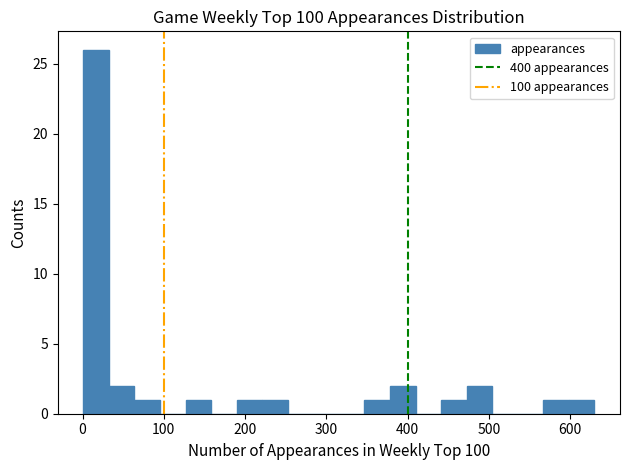

Read against the x-axis, roughly where is the centre of the tallest bar?

20